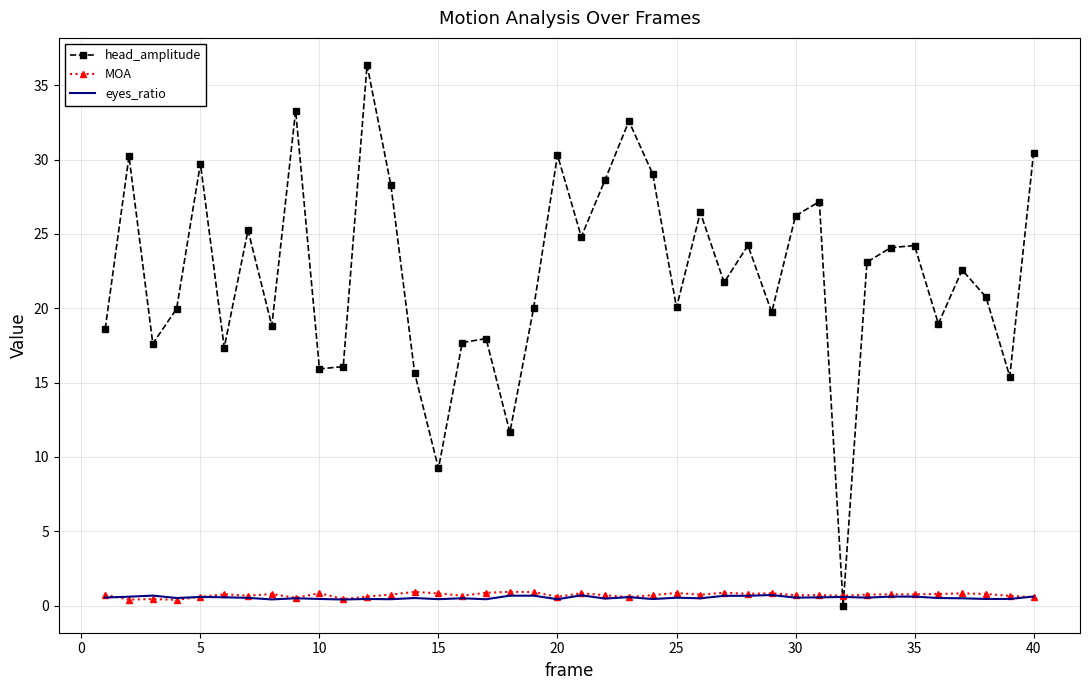

Which series has the largest total across all categories?

head_amplitude